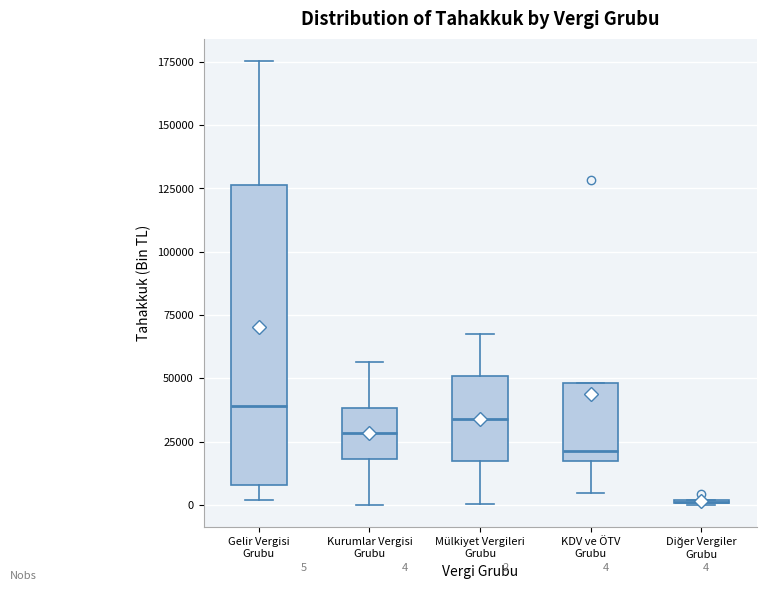

Which box is the tallest, from its lower edge to its upper edge?

Gelir Vergisi Grubu